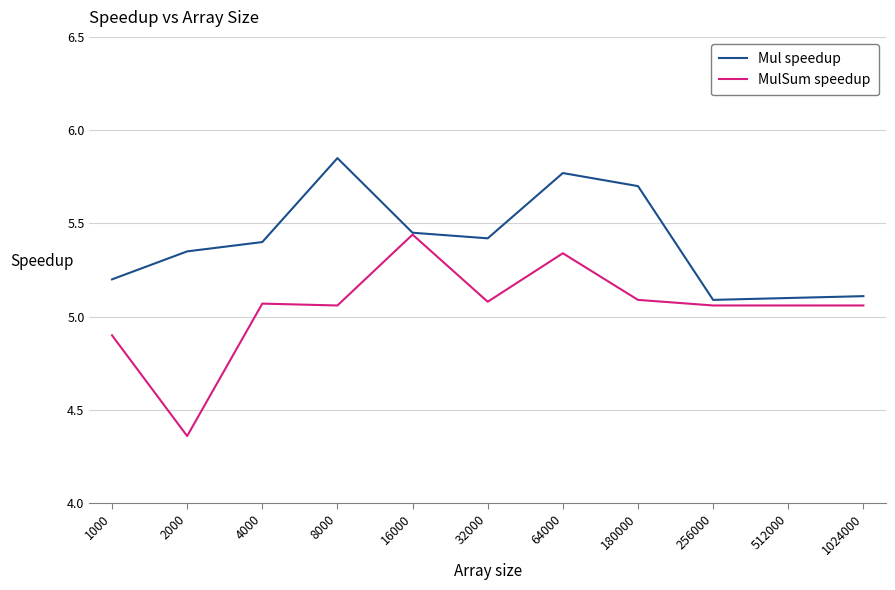

Where does the MulSum speedup series first go above 5?

4000